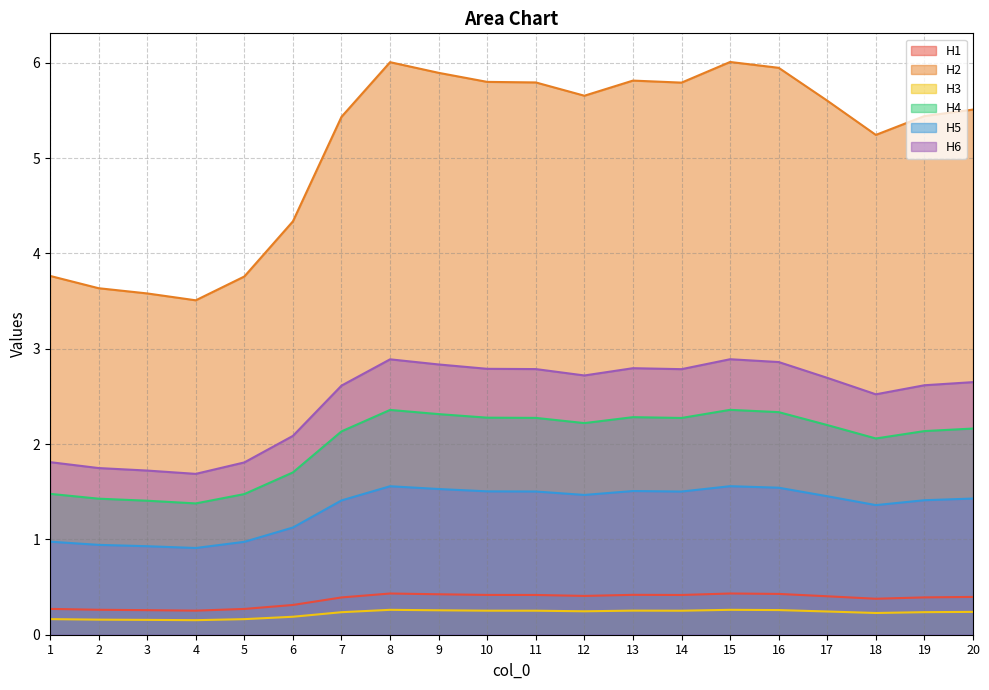

What is the sum of the H3 values at 8 and 20?

0.5